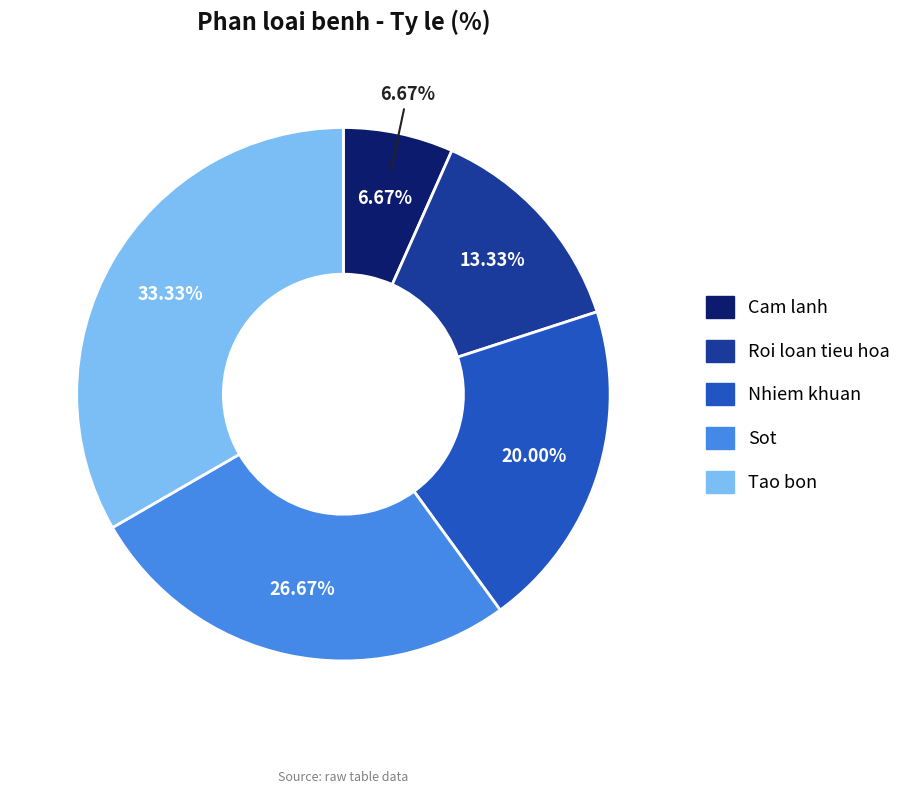

What percentage is the Tao bon slice, to the nearest percent?

33%